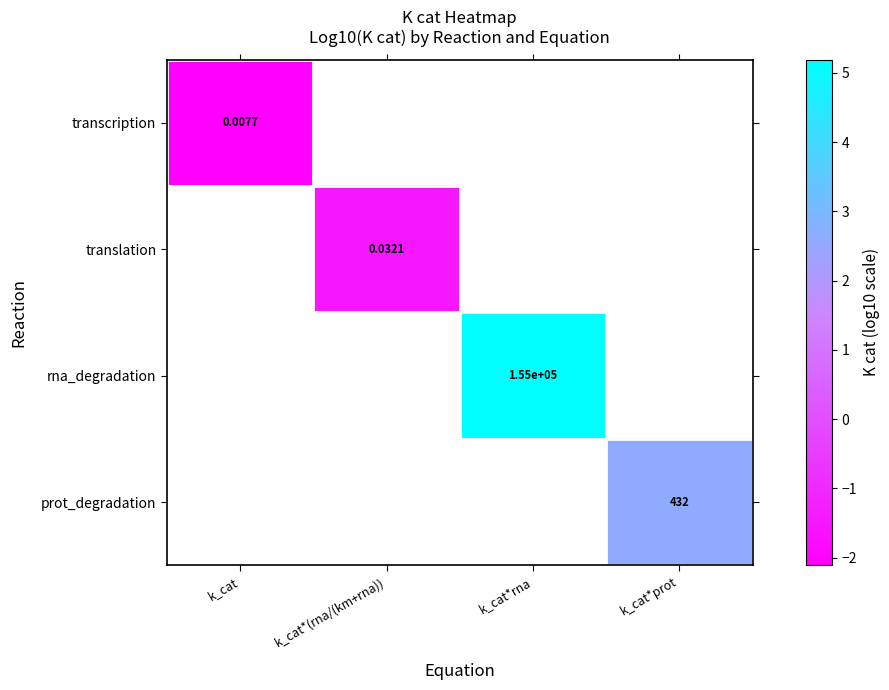

What is the minimum value shown in the chart?

-2.1